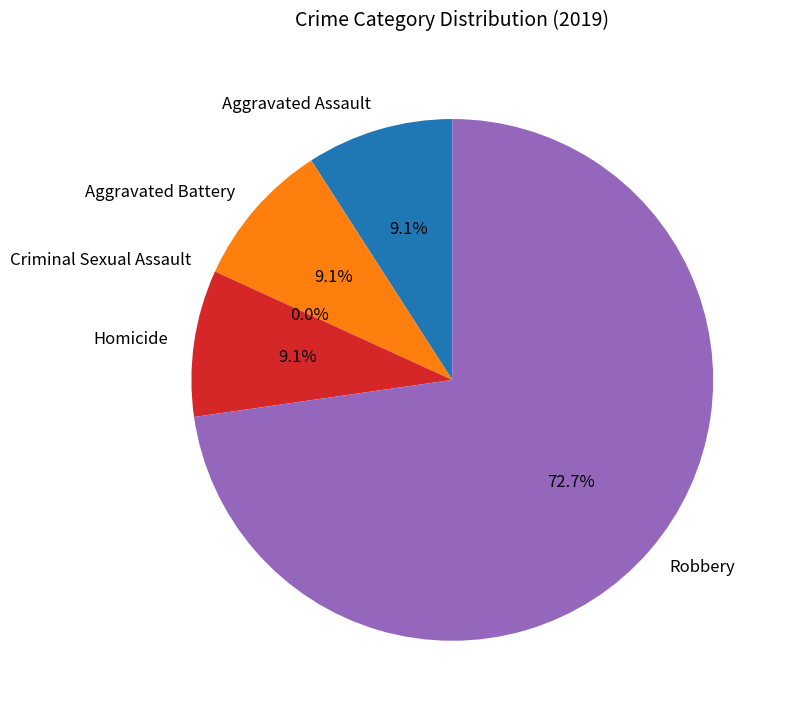

To the nearest percent, what percentage of the pie is Aggravated Assault?

9%